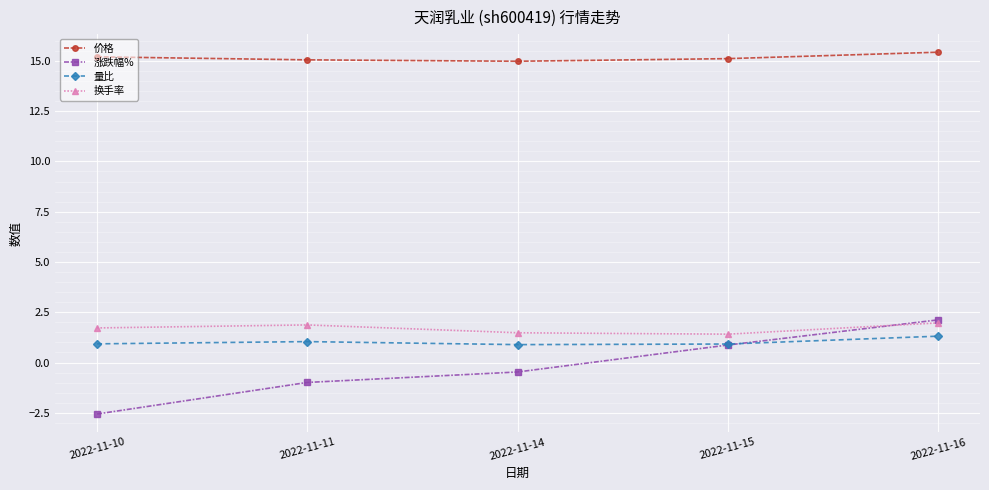

Which series has the largest range (max minus min)?

涨跌幅%